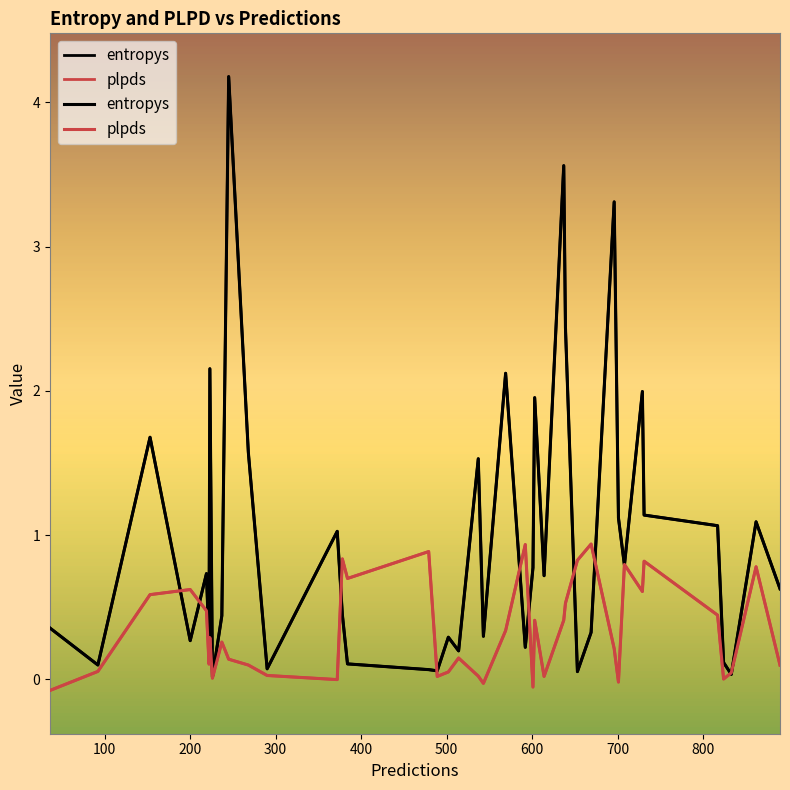

After their last crossing, which series has the higher values: plpds or entropys?

entropys